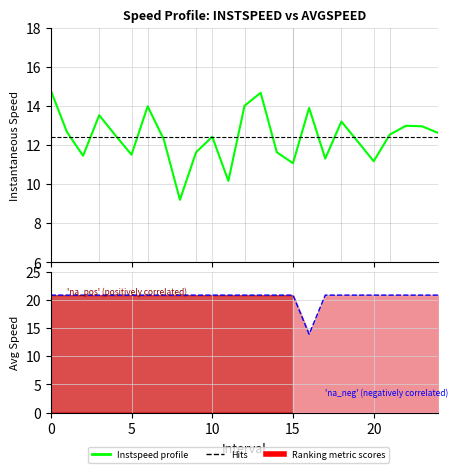

Rank the series by their maximum value, from lowest to highest.

instspeed, avgspeed